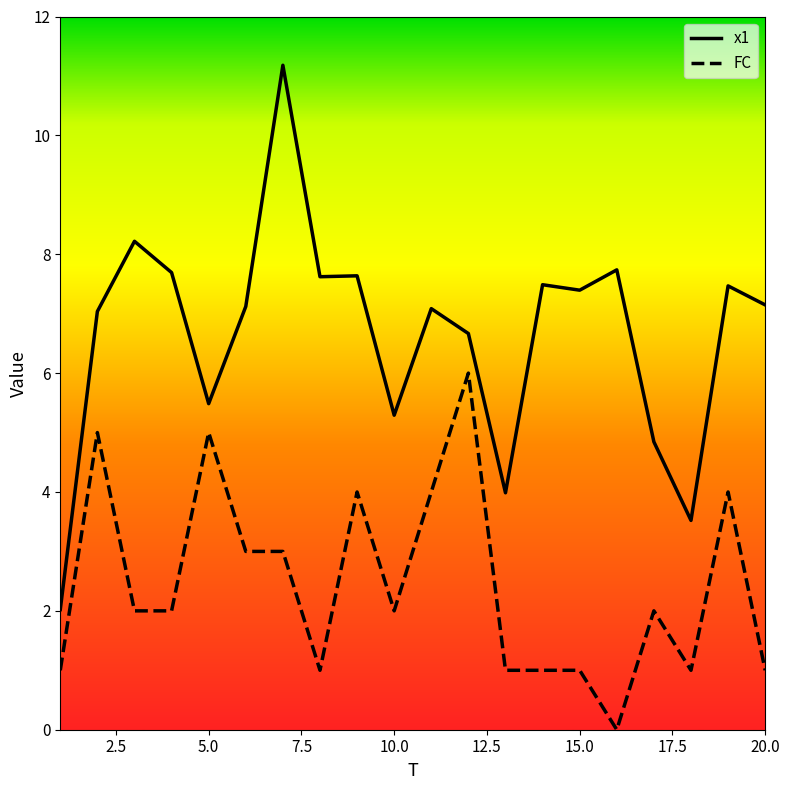

Rank the series by their maximum value, from lowest to highest.

FC, x1